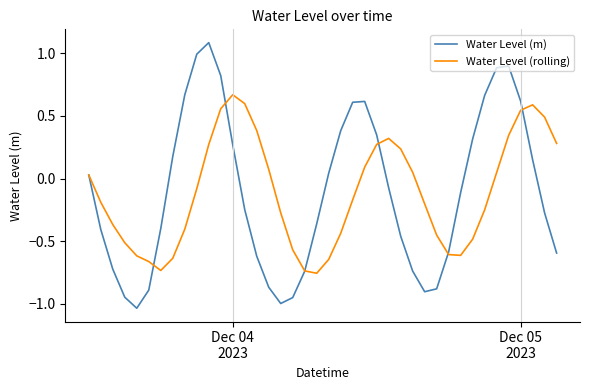

Rank the series by their maximum value, from lowest to highest.

Water Level (rolling), Water Level (m)